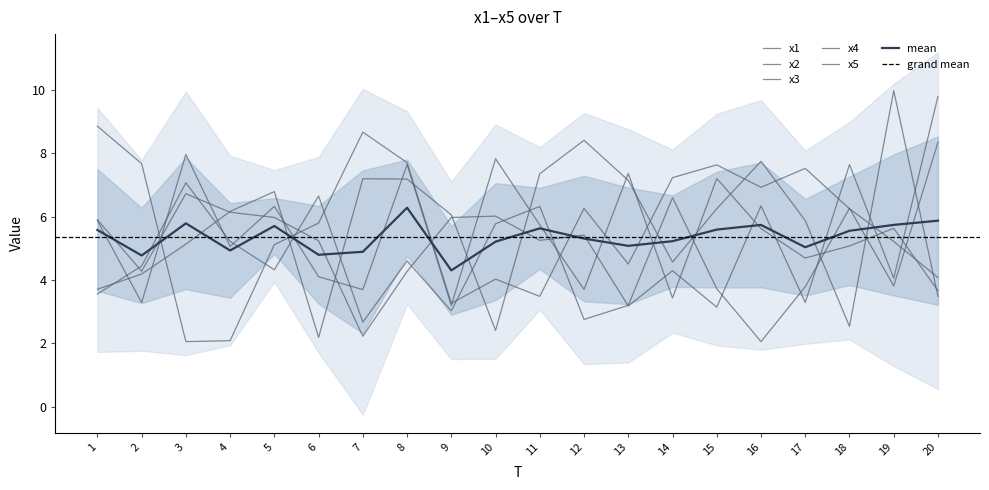

Where do x2 and x1 first cross each other?

2 and 3